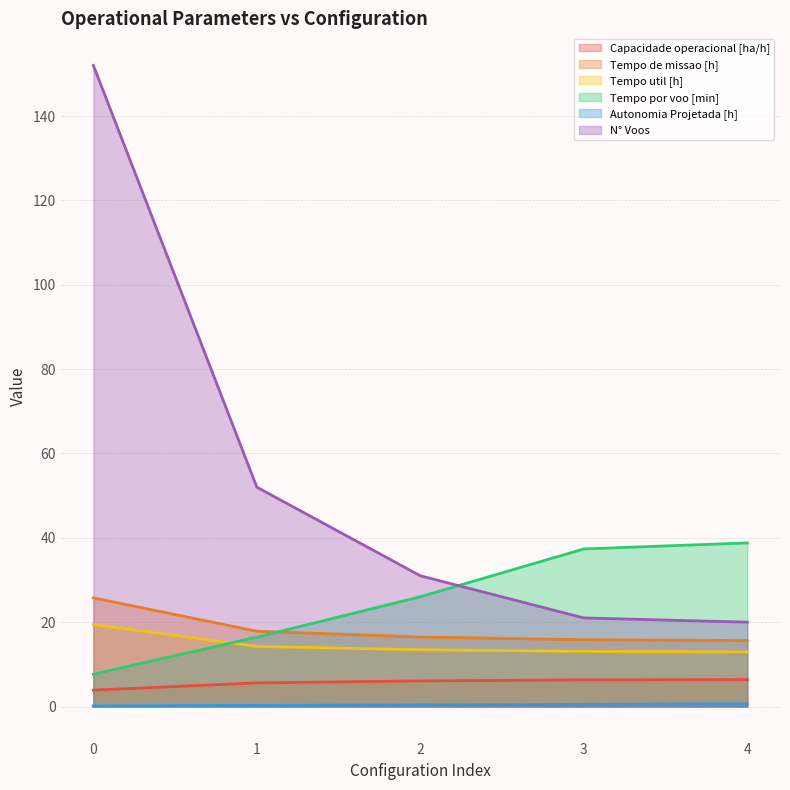

Which category has the lowest value in the Tempo util [h] series?

4